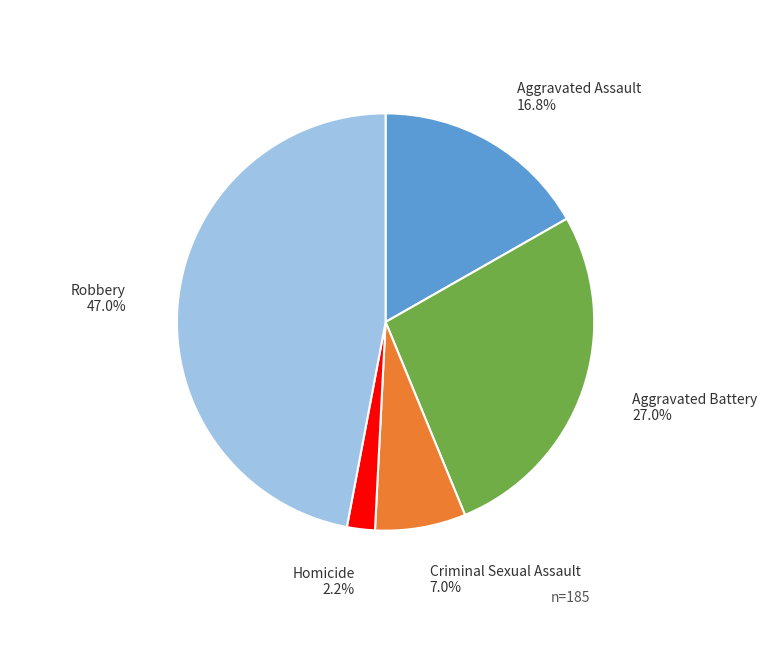

What is the ratio of the value at Criminal Sexual Assault to the value at Aggravated Battery?

0.3